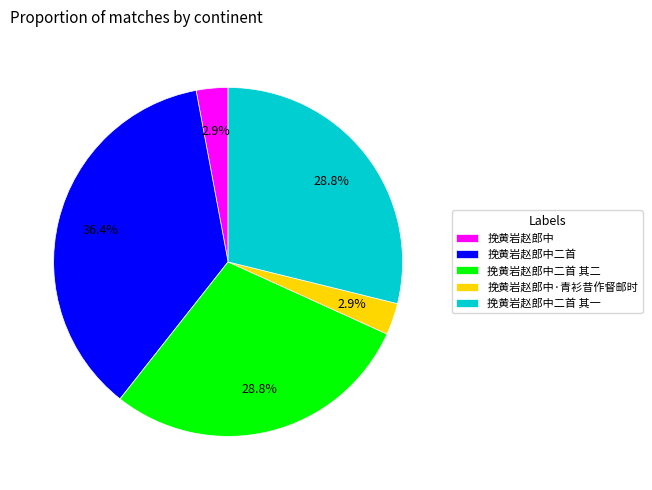

Is there a majority slice in this chart?

No